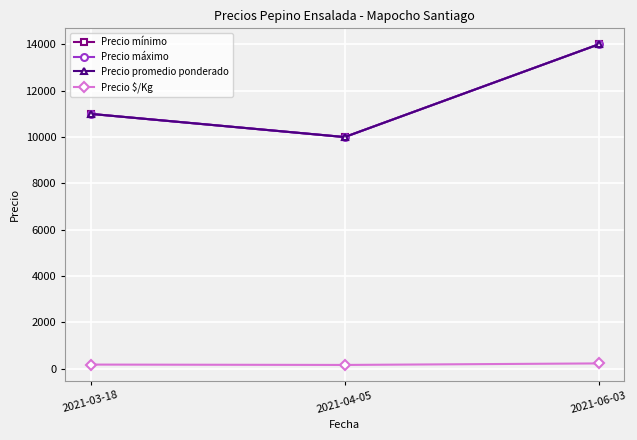

What is the sum of the Precio $/Kg values at 2021-06-03 and 2021-03-18?

416